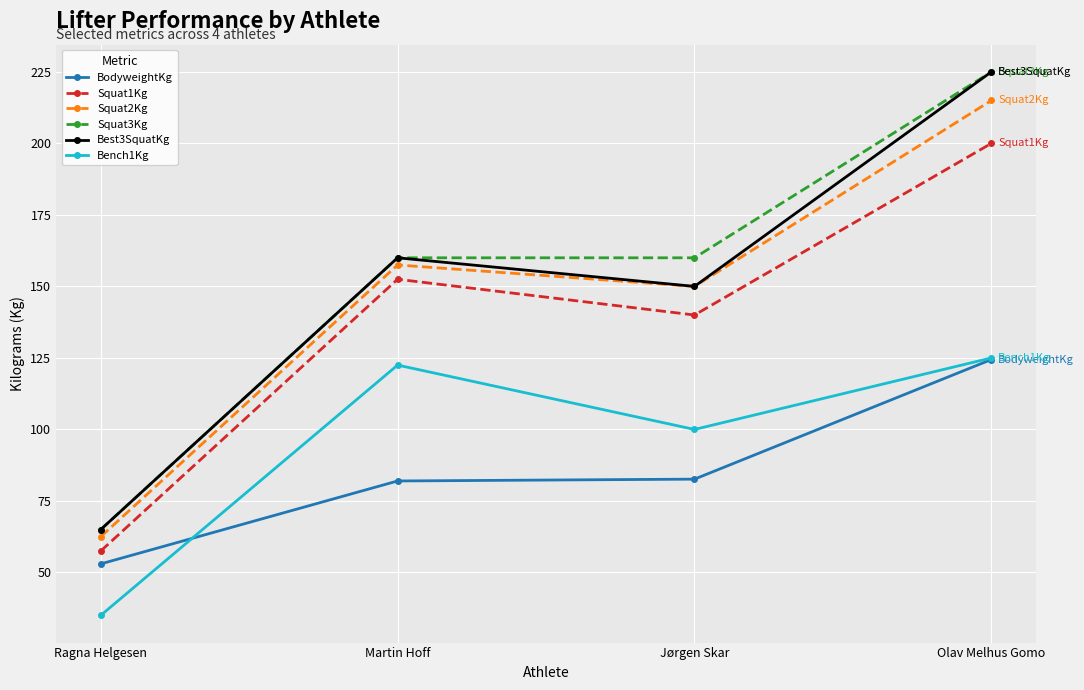

What is the label of the 4th point from the right?

Ragna Helgesen